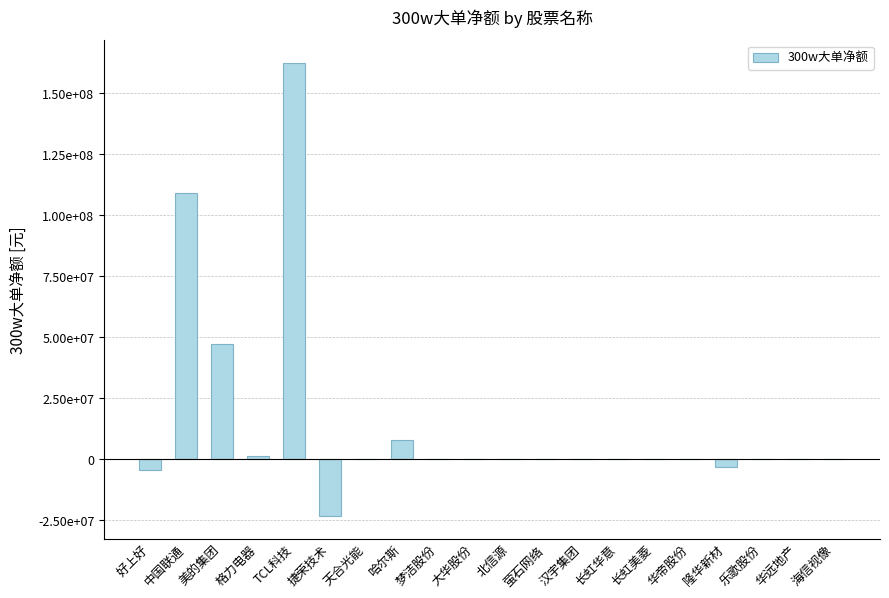

What is the label of the 19th bar from the left?

华远地产